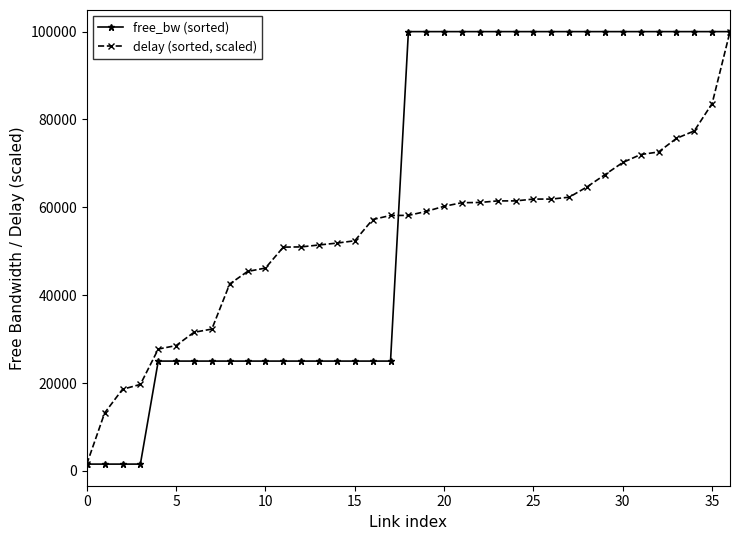

Rank the series by their average value, from lowest to highest.

delay (sorted, scaled), free_bw (sorted)